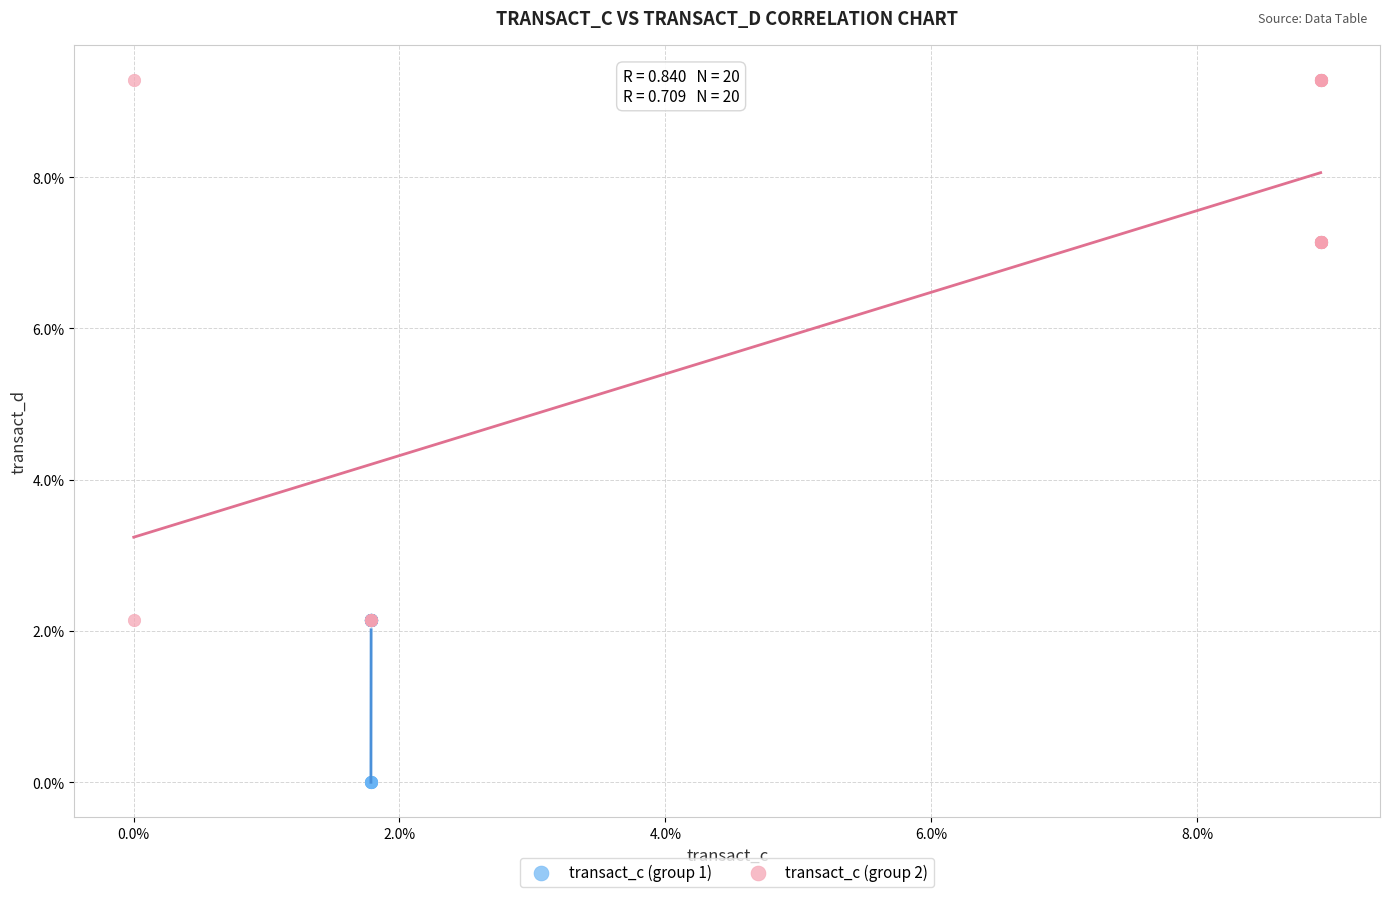

Which series reaches the minimum Y coordinate?

transact_c (group 1)